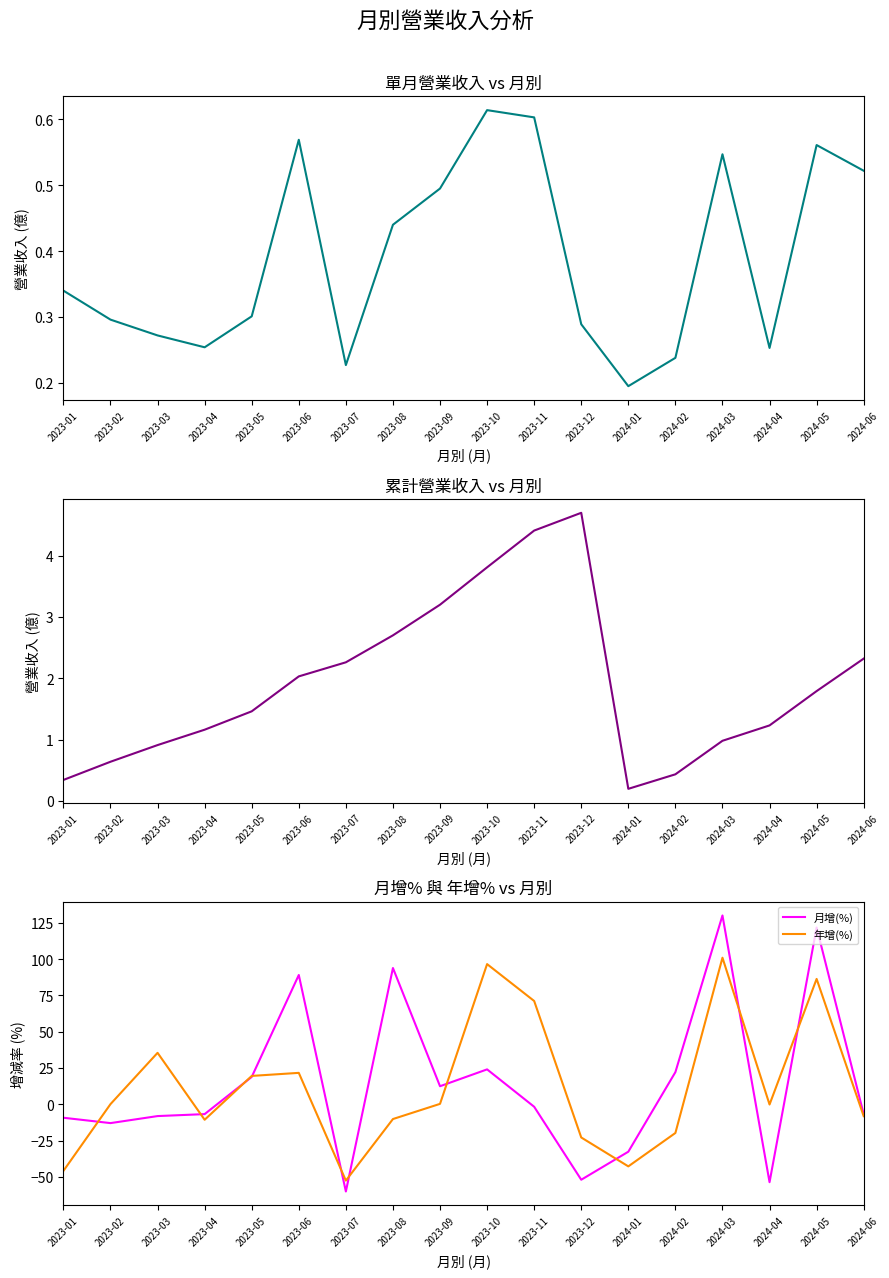

True or false: 月增(%) and 年增(%) intersect in this chart.

True